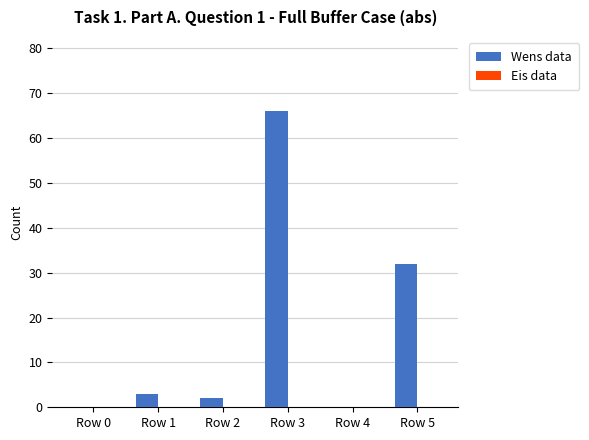

What is the maximum value shown in the chart?

66